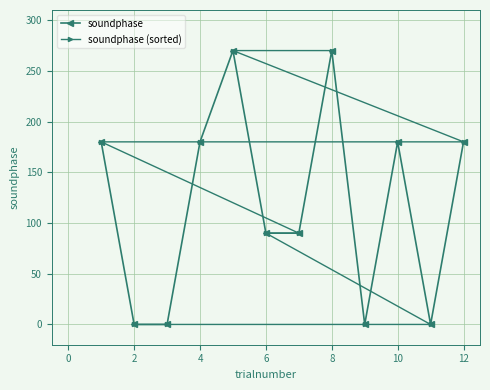

Does the chart display data point markers on the line(s)?

Yes